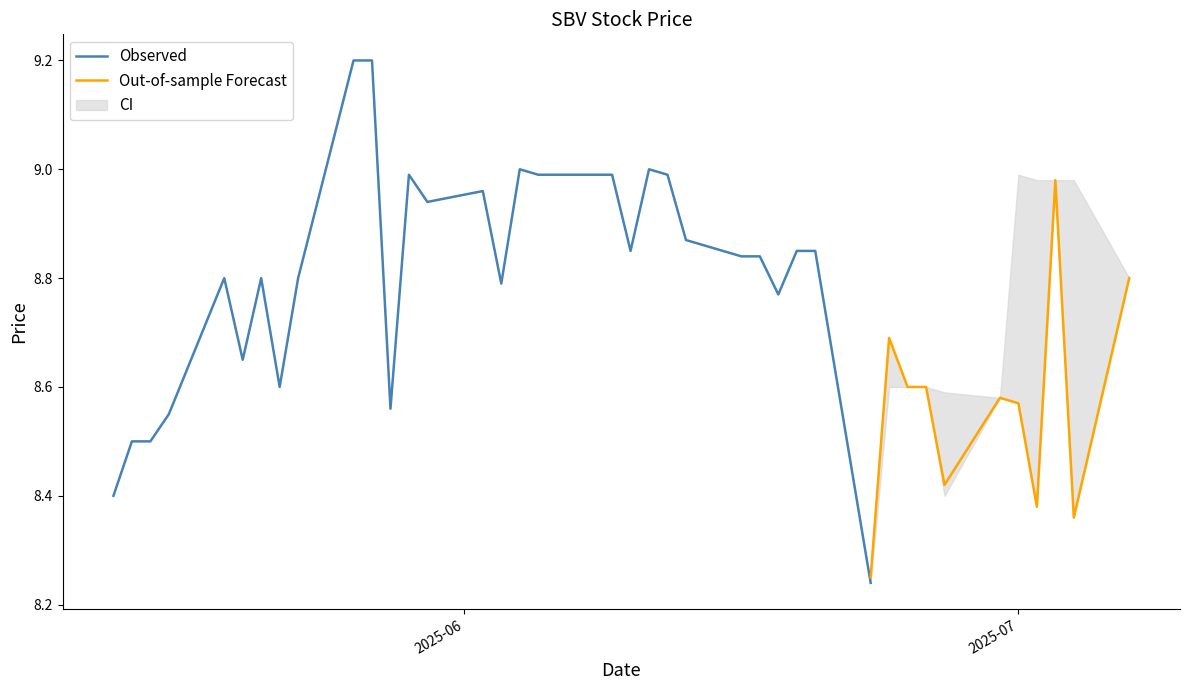

Is this an area chart (filled region under the line)?

No